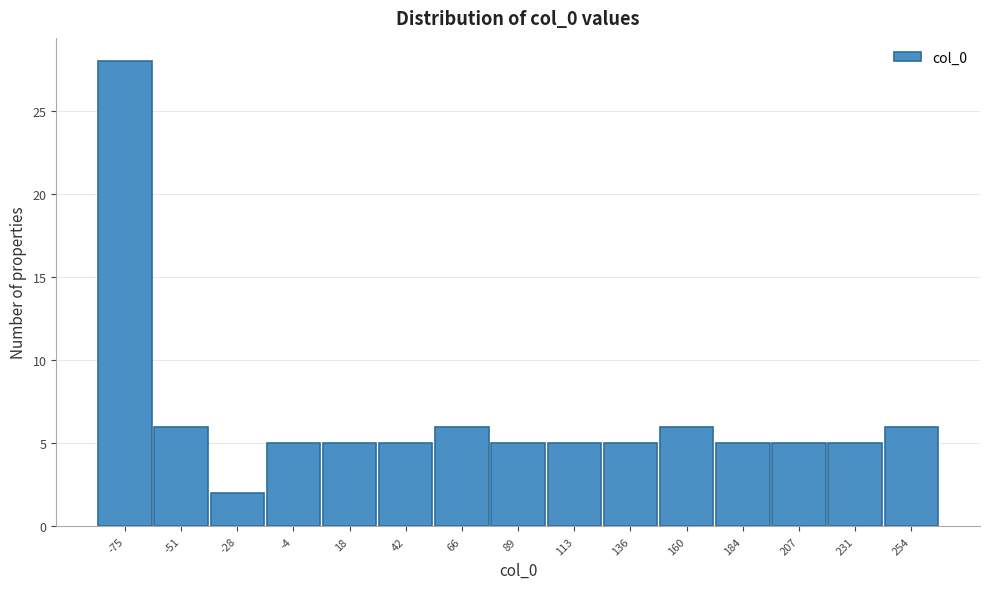

Reading right to left, extract all data points from this chart.

6	5	5	5	6	5	5	5	6	5	5	5	2	6	28